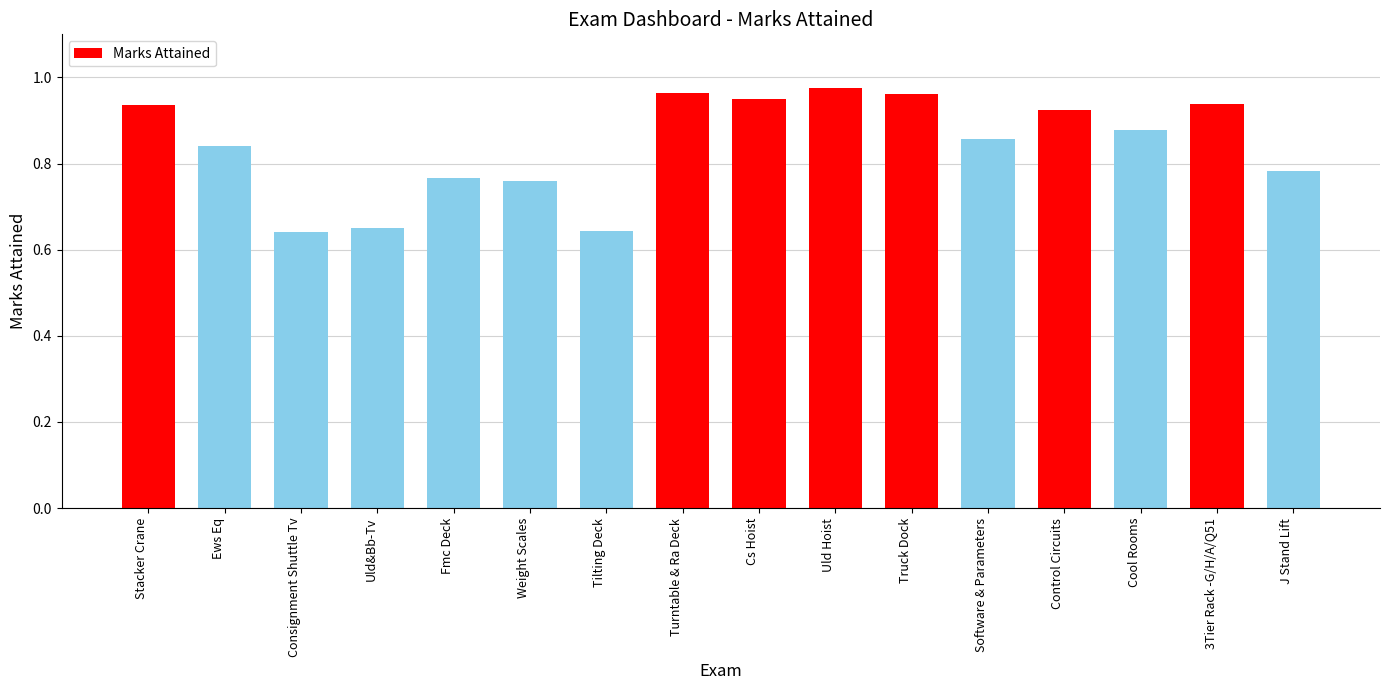

How many distinct data groups are displayed?

1